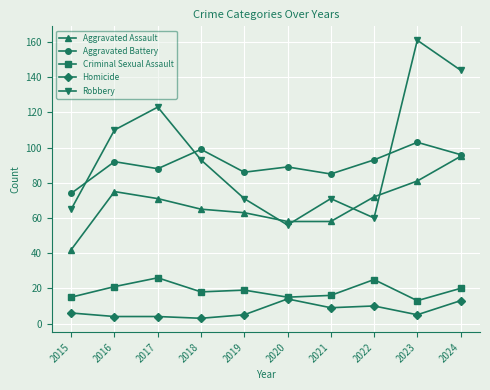

Which series has the largest range (max minus min)?

Robbery